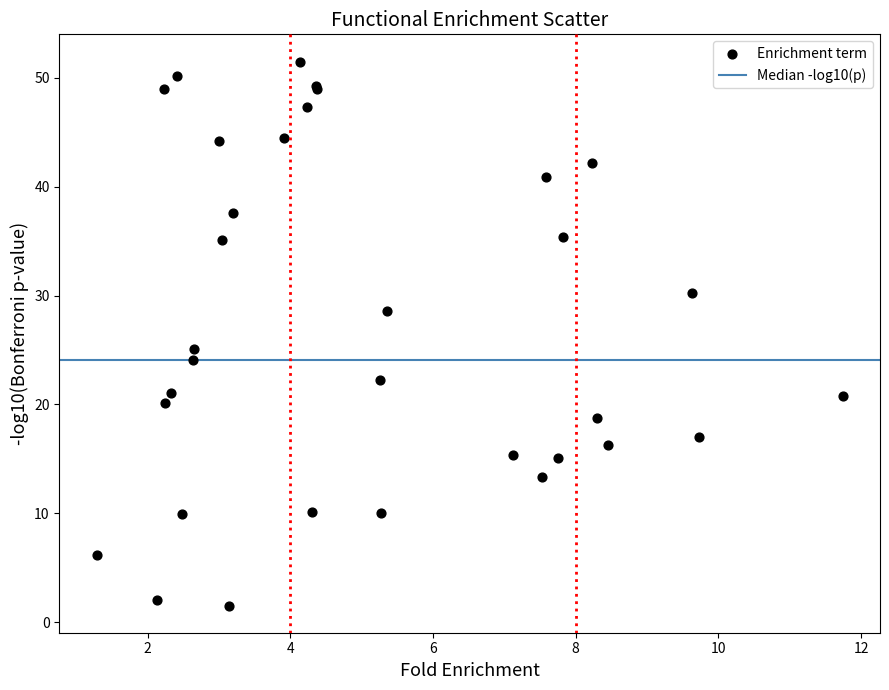

What Y value in the scatter plot is closest to 26?

25.1